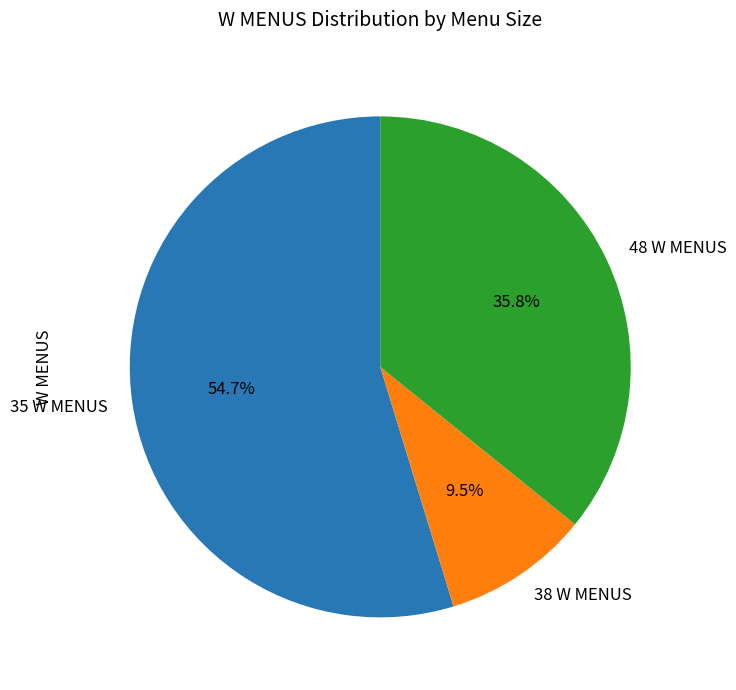

Rank the categories by value from lowest to highest.

38 W MENUS, 48 W MENUS, 35 W MENUS